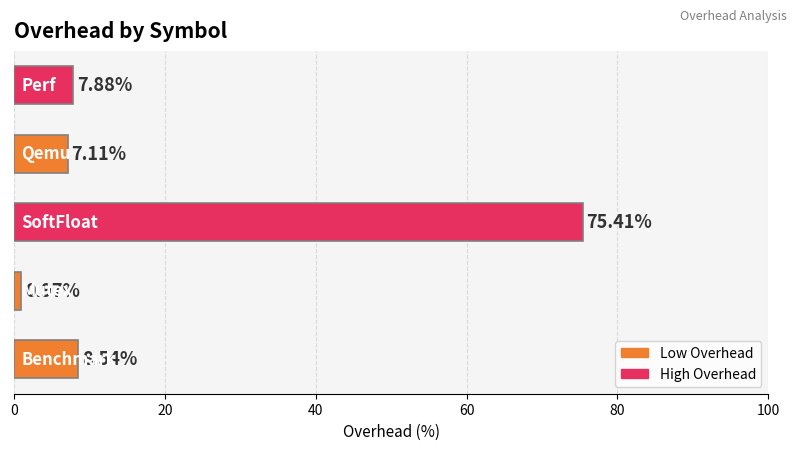

What is the sum of all values?

99.9